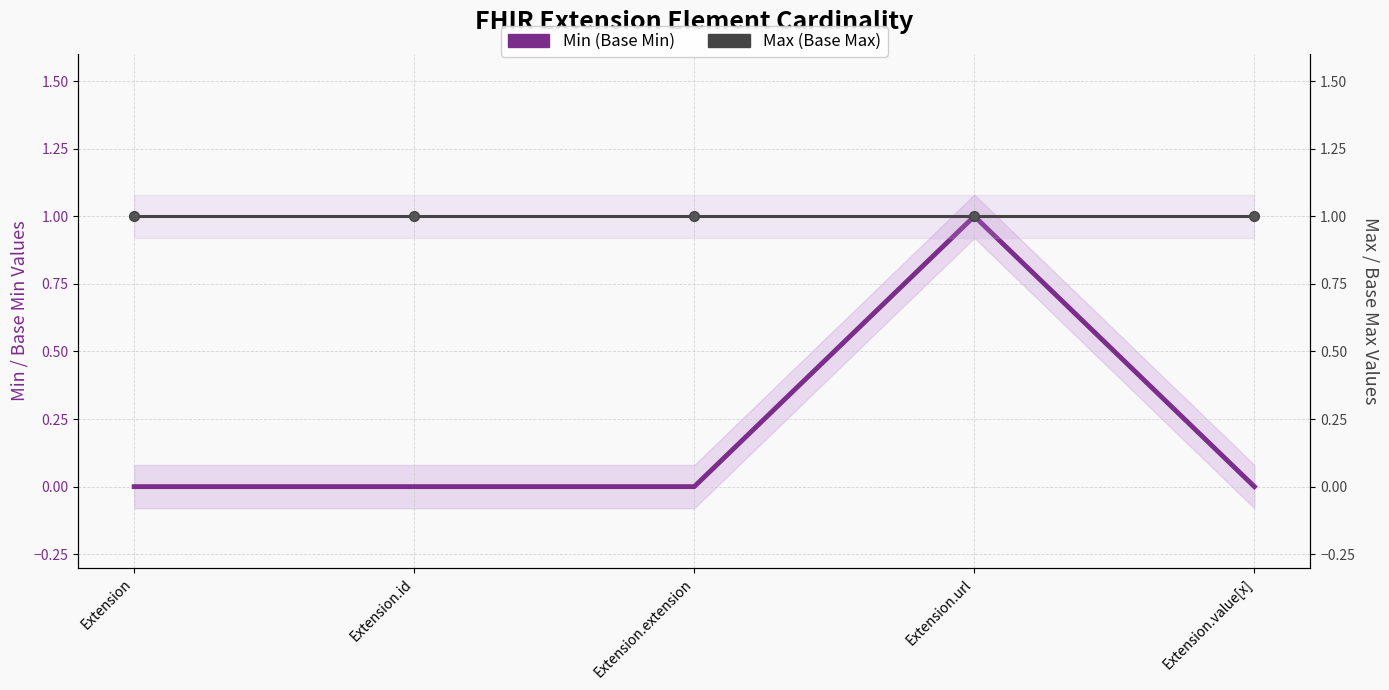

What is the value of the Max (Base Max) point at the 1st from the left?

1